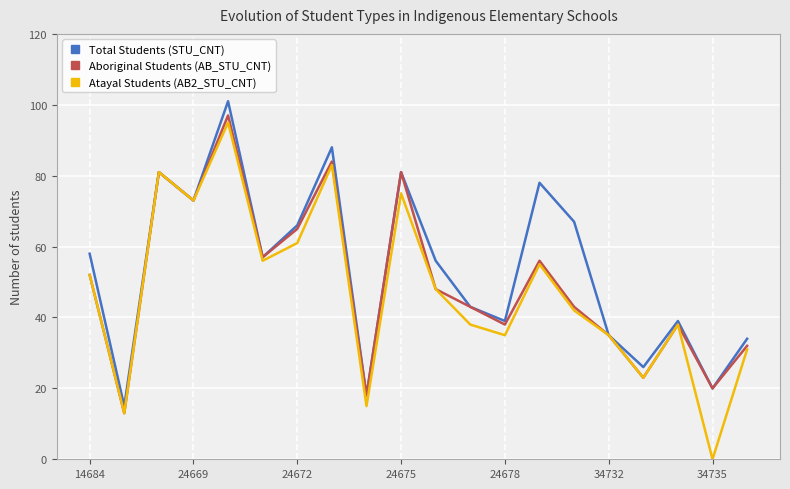

How many categories are shown in the chart?

20